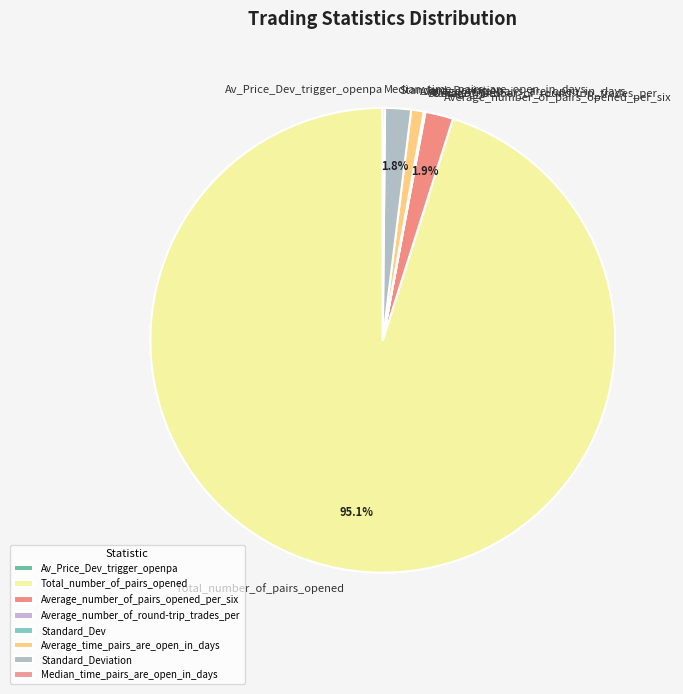

Which category has the biggest portion of the pie?

Total_number_of_pairs_opened